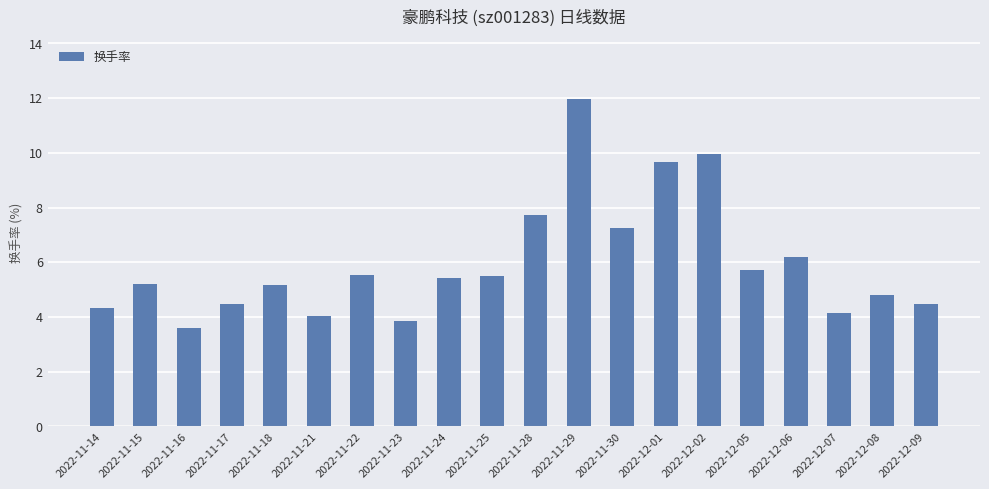

Which category has the highest value across all series?

2022-11-29